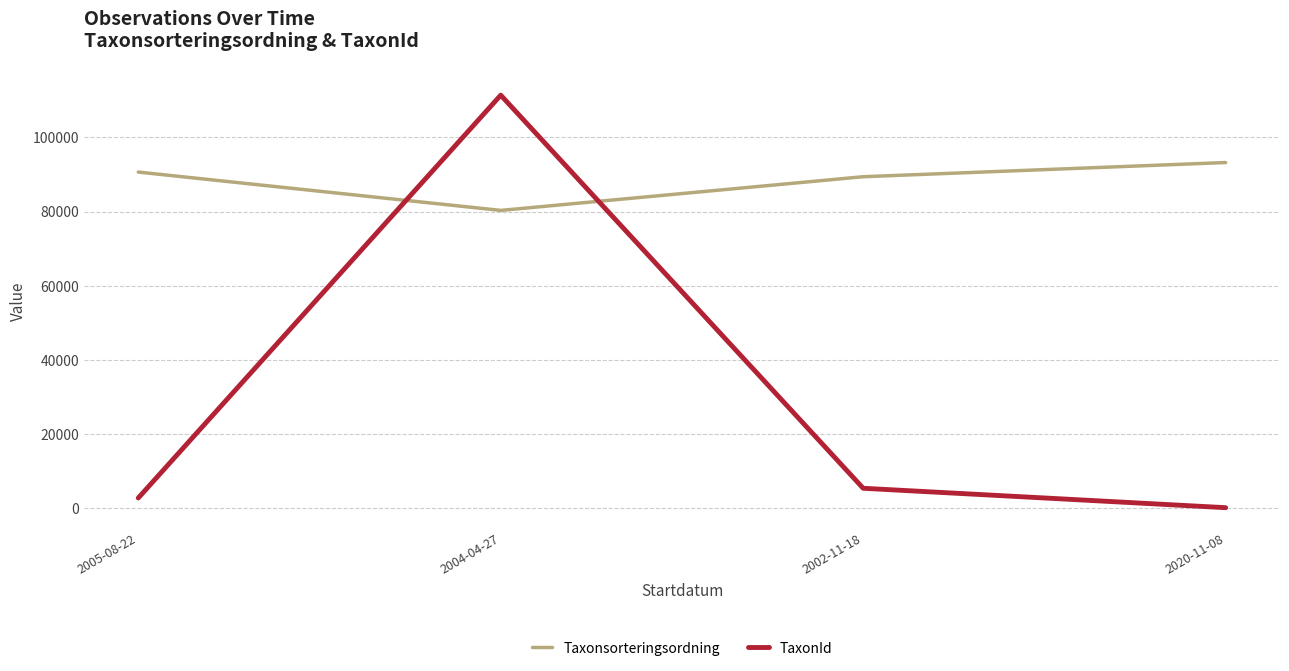

Which series has the widest spread of values?

TaxonId